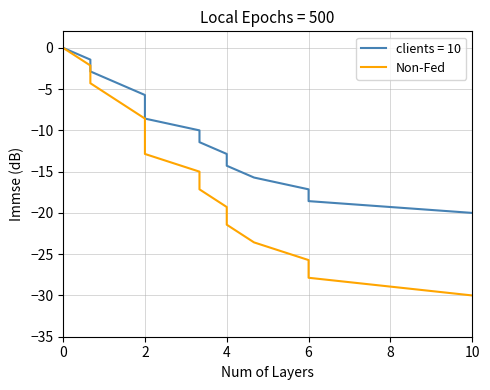

How many categories are shown in the chart?

15